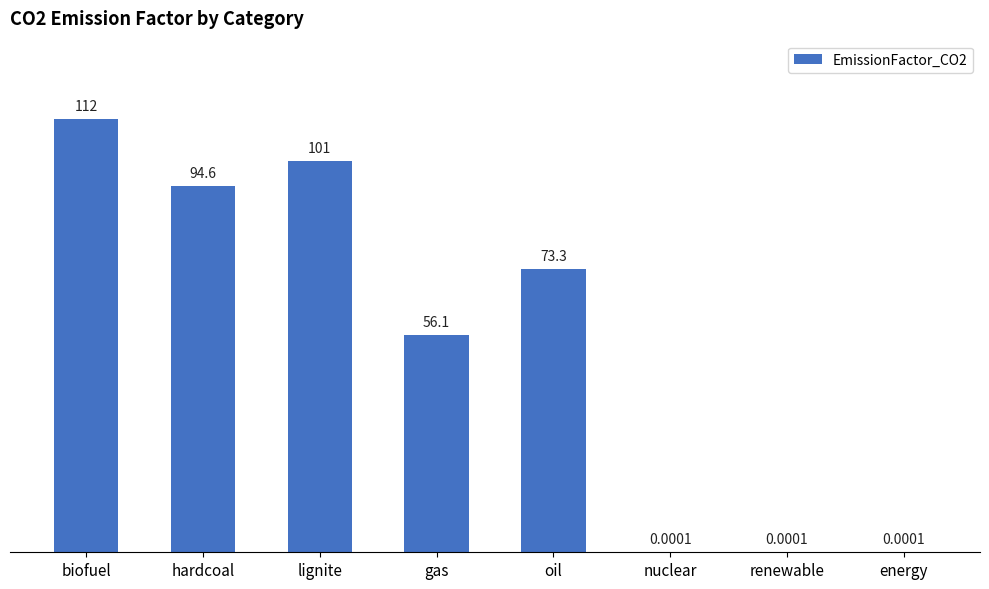

Where is the data nearest to the value 56?

gas